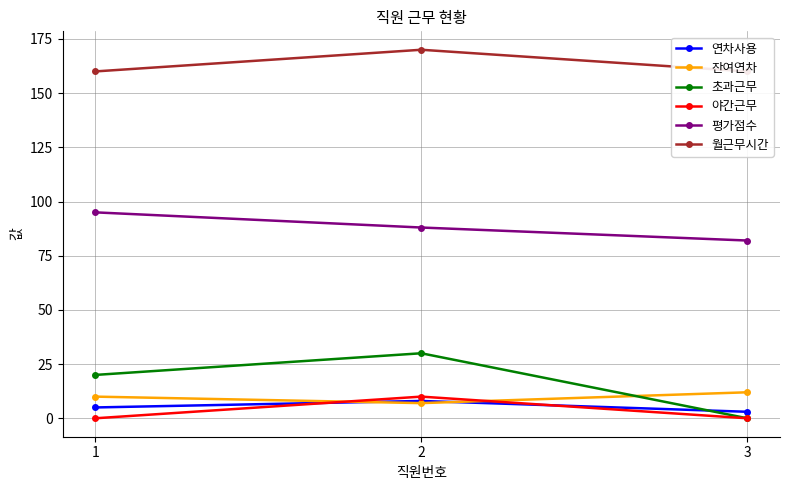

What is the value of the 연차사용 point at the 3rd from the left?

3